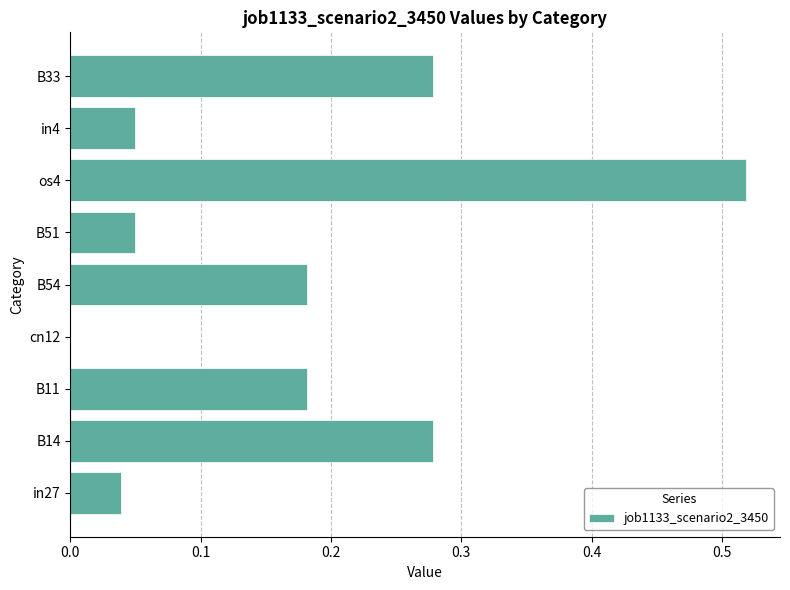

Are the bars horizontal?

Yes